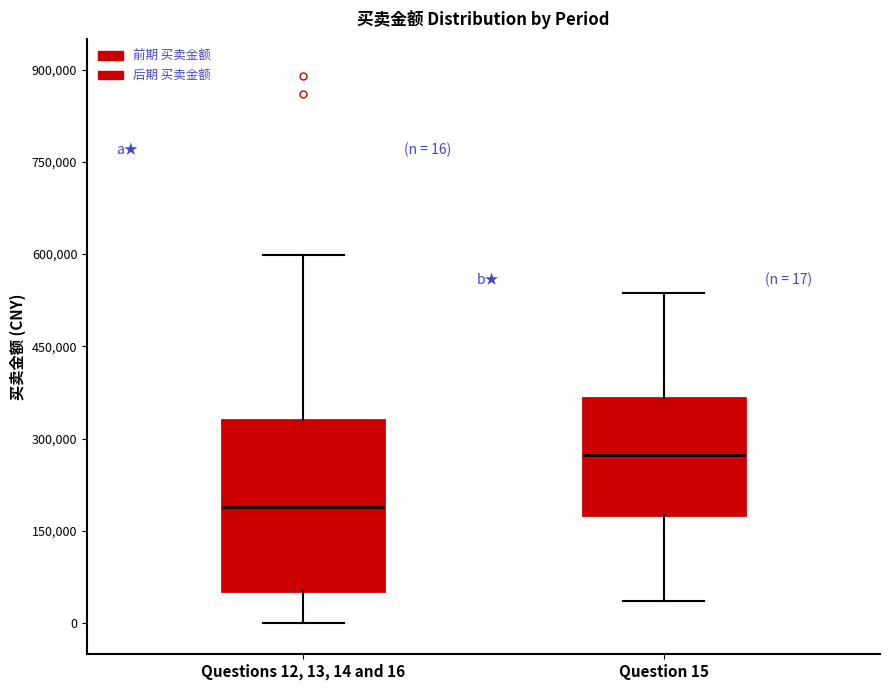

Which box is the tallest, from its lower edge to its upper edge?

Questions 12, 13, 14 and 16